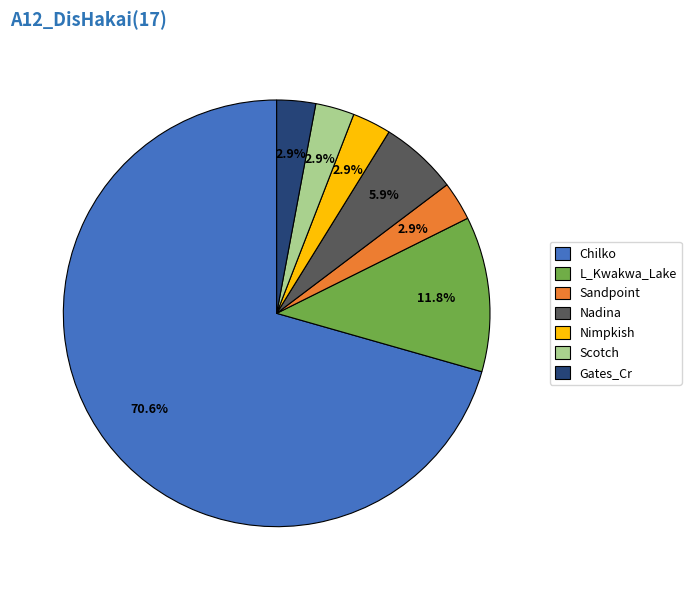

Does any single category account for the majority?

Yes